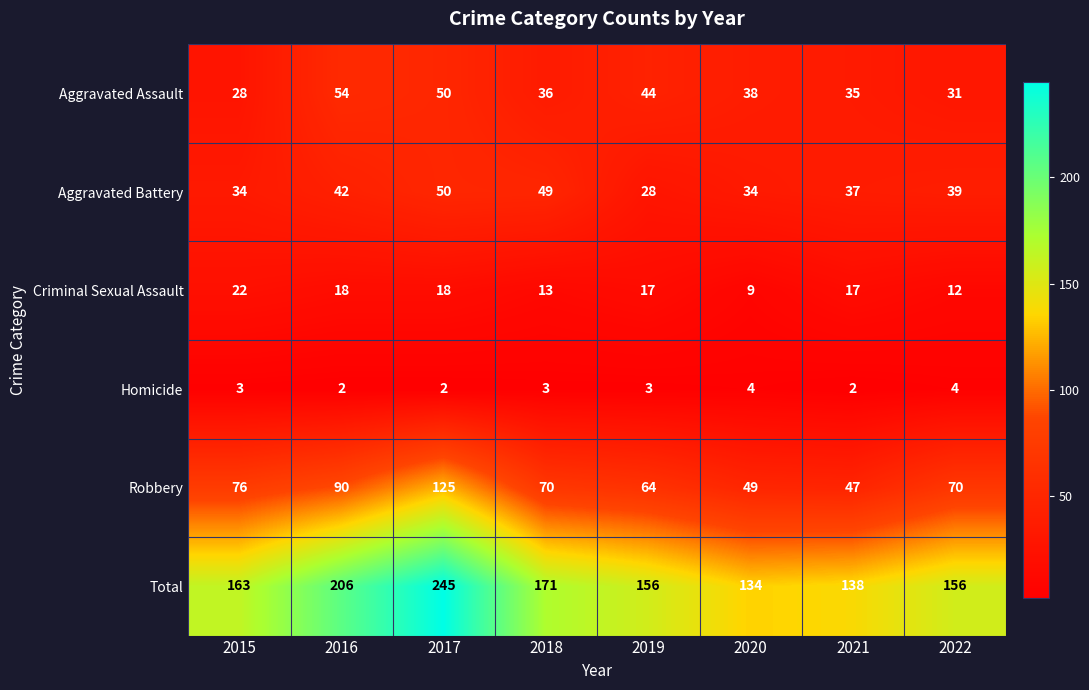

Count the number of data series in this chart.

6